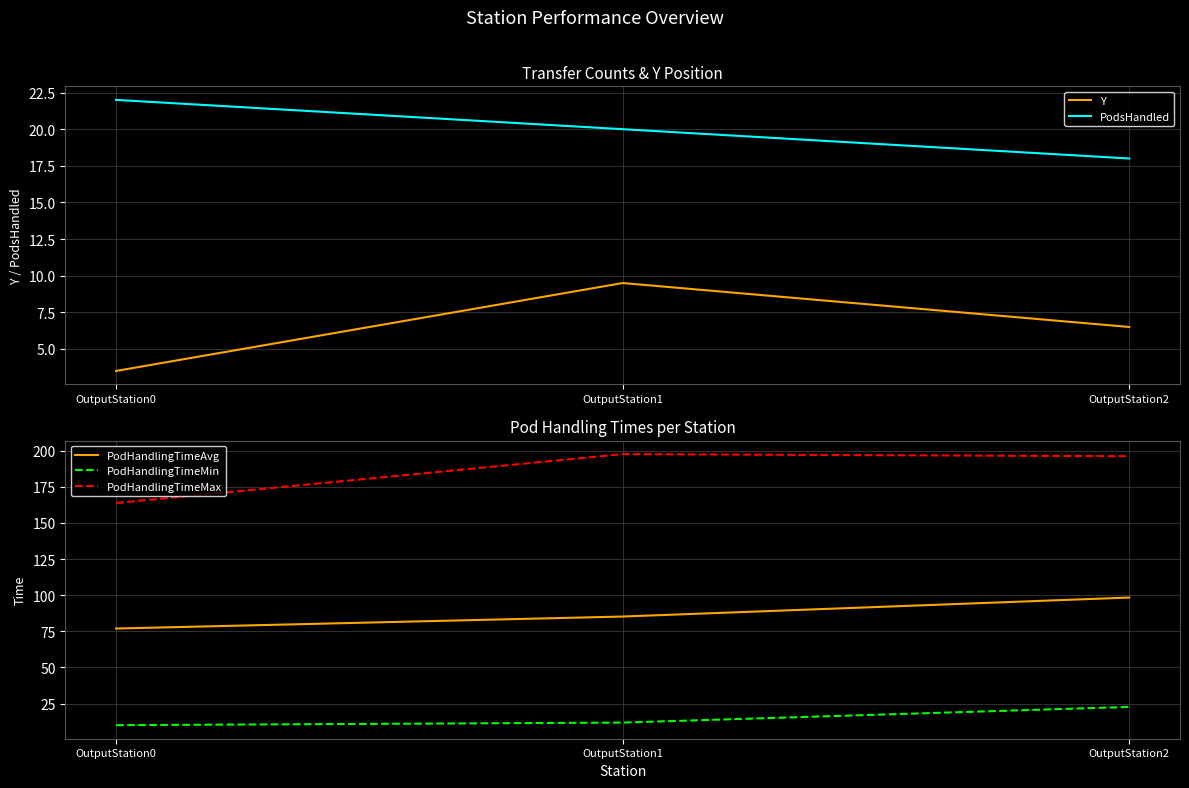

Is the value of Y at OutputStation1 greater than the value of PodHandlingTimeAvg at OutputStation2?

No